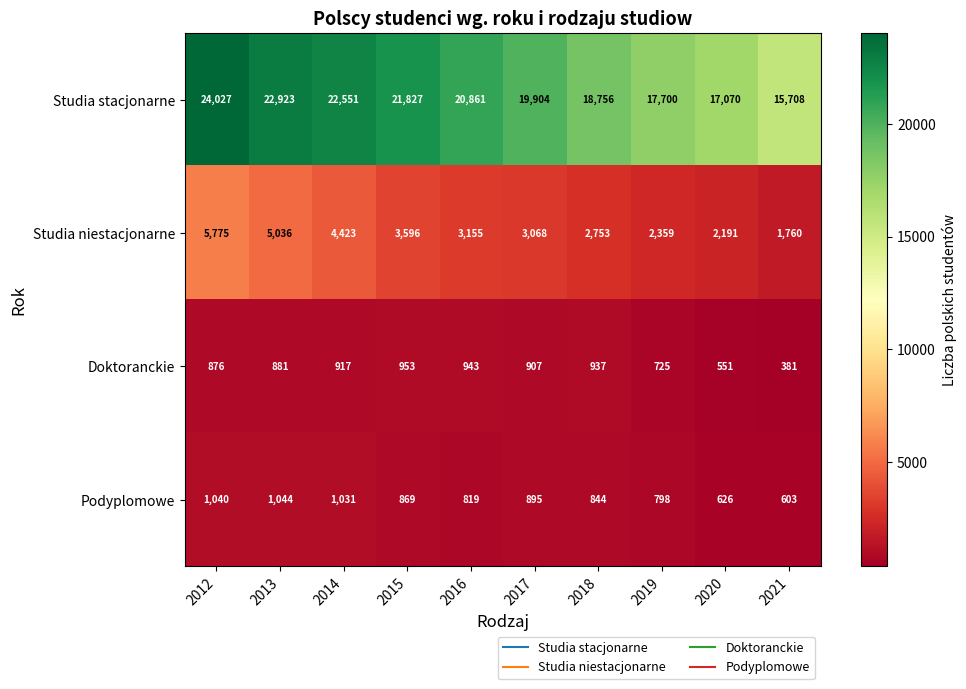

The value of Podyplomowe at 2018 is 328. True or false?

False